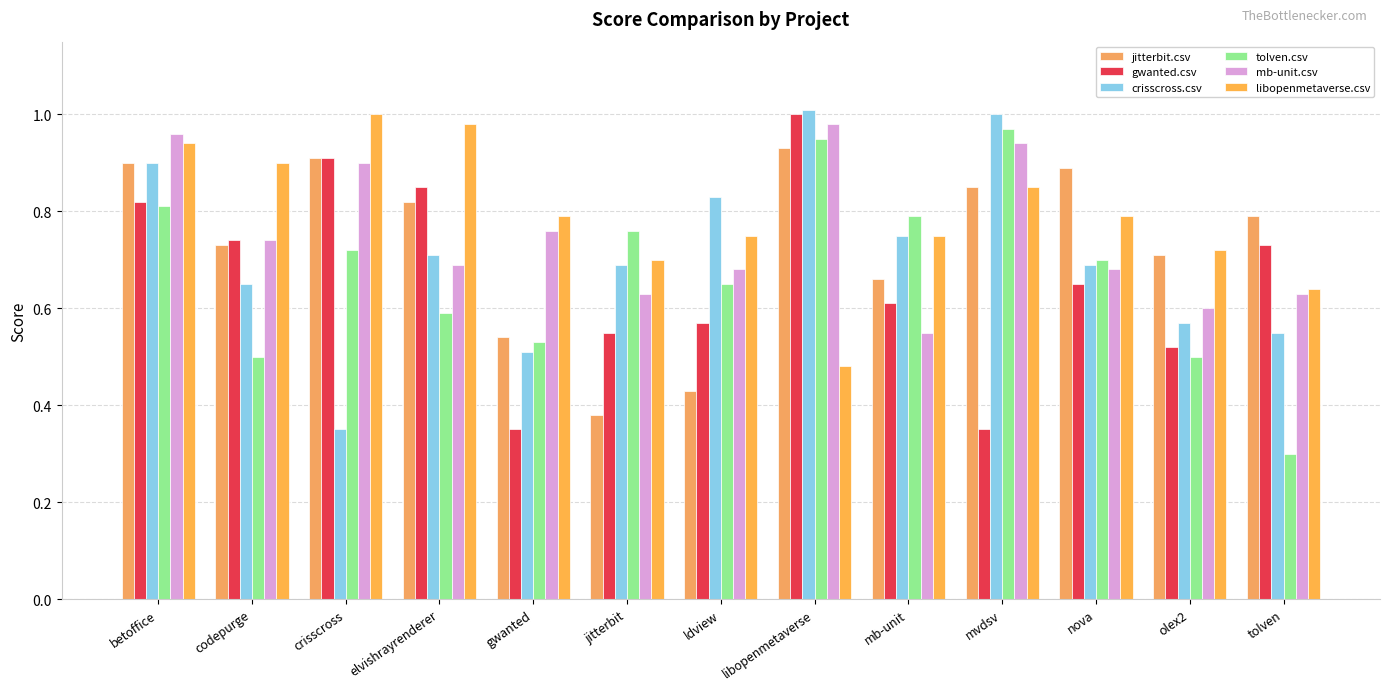

How many distinct data groups are displayed?

6